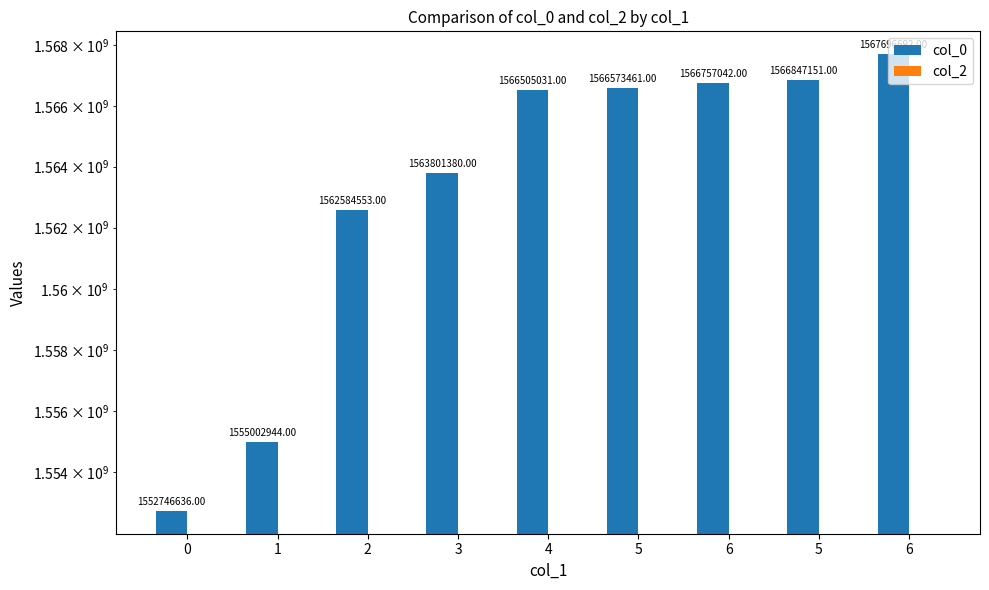

Reading left to right, list all the values displayed in this chart.

col_0: 1552746636	1555002944	1562584553	1563801380	1566505031	1566573461	1566757042	1566847151	1567696692
col_2: 0	0	0	0	0	0	0	0	0